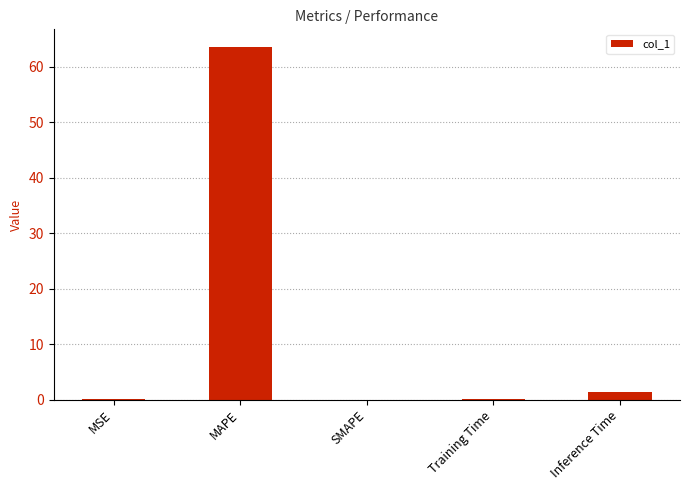

What is the change in value from MAPE to Inference Time?

-62.2